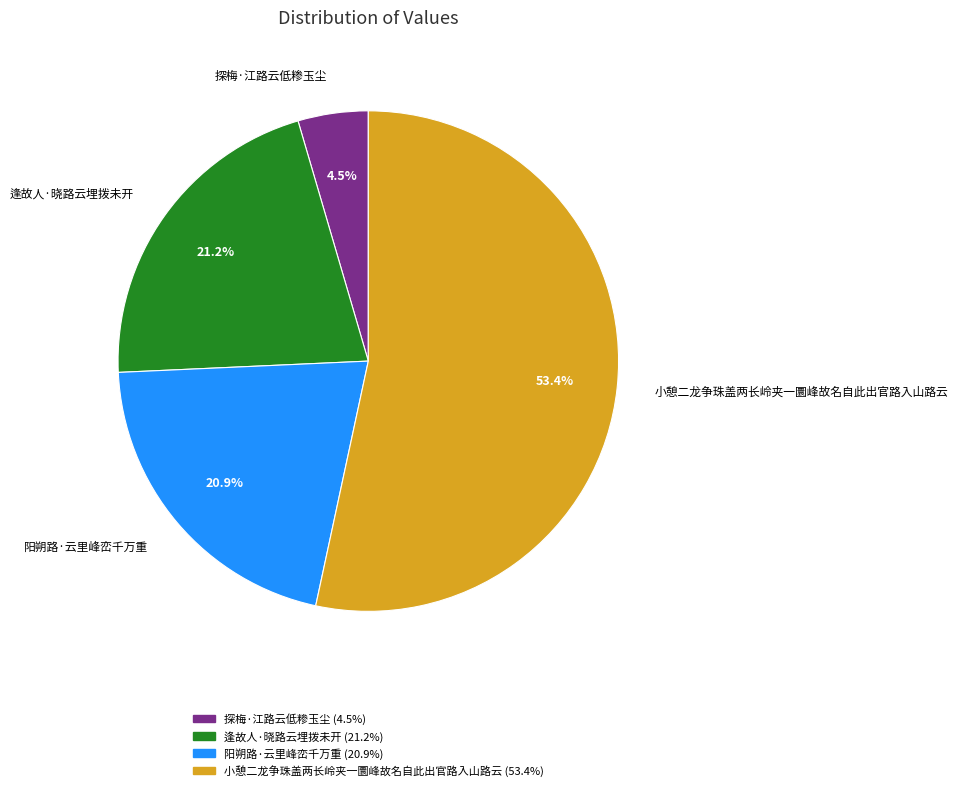

What percentage do 小憩二龙争珠盖两长岭夹一圜峰故名自此出官路入山路云 and 阳朔路·云里峰峦千万重 together represent?

74.3%